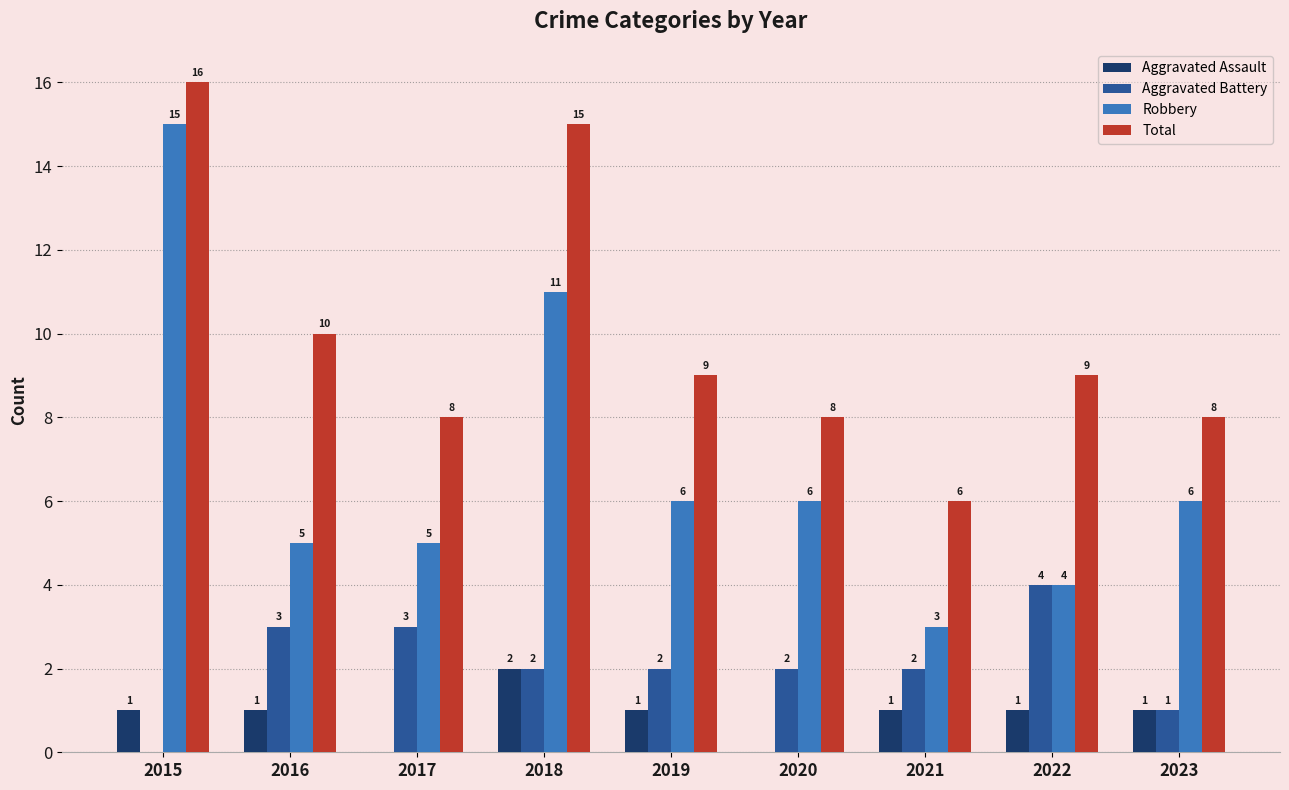

Reading left to right, what are all the values shown in this chart?

Aggravated Assault: 1	1	0	2	1	0	1	1	1
Aggravated Battery: 0	3	3	2	2	2	2	4	1
Robbery: 15	5	5	11	6	6	3	4	6
Total: 16	10	8	15	9	8	6	9	8